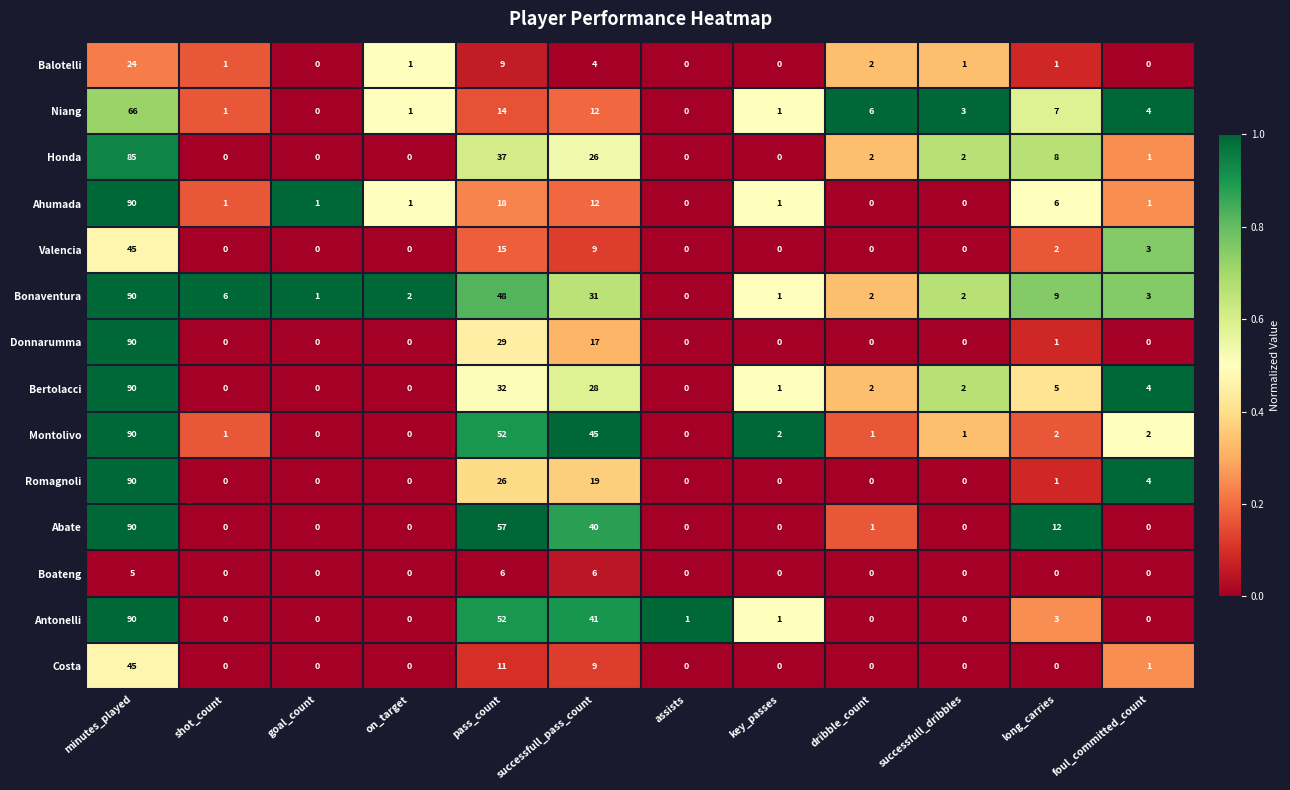

True or false: Donnarumma has a value of -60 at goal_count.

False